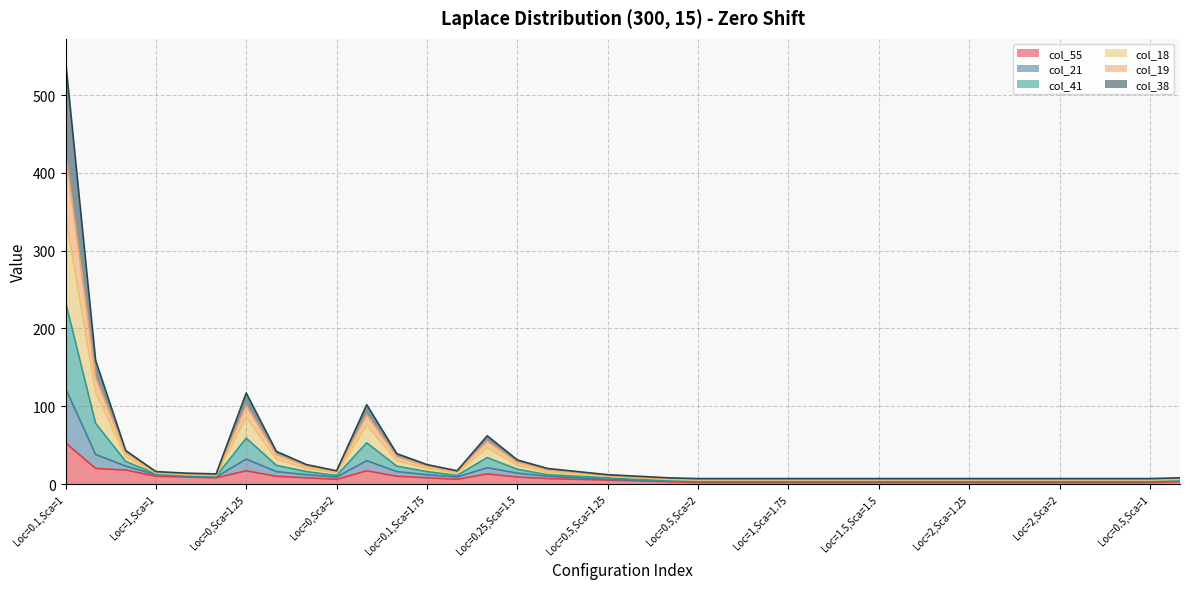

What is the minimum value shown in the chart?

2